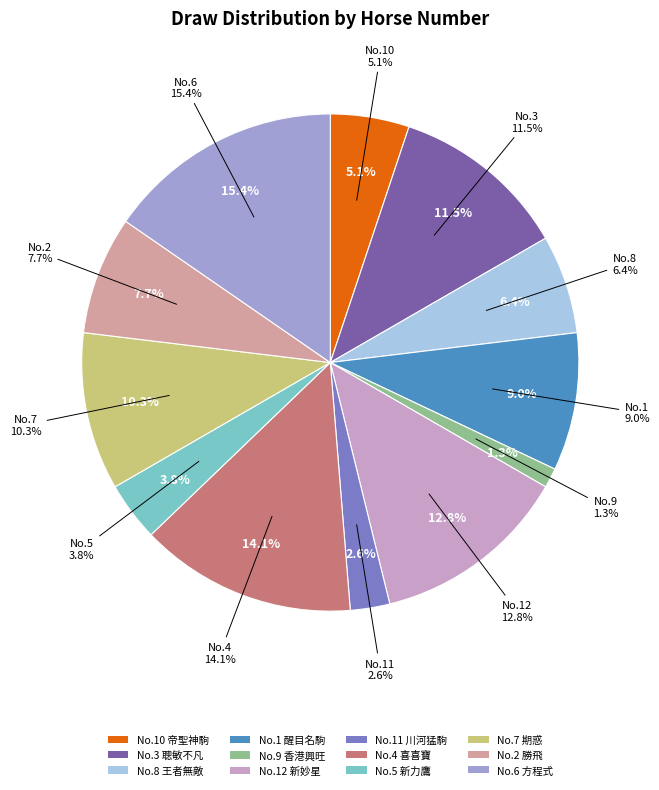

Count the number of slices in the pie.

12